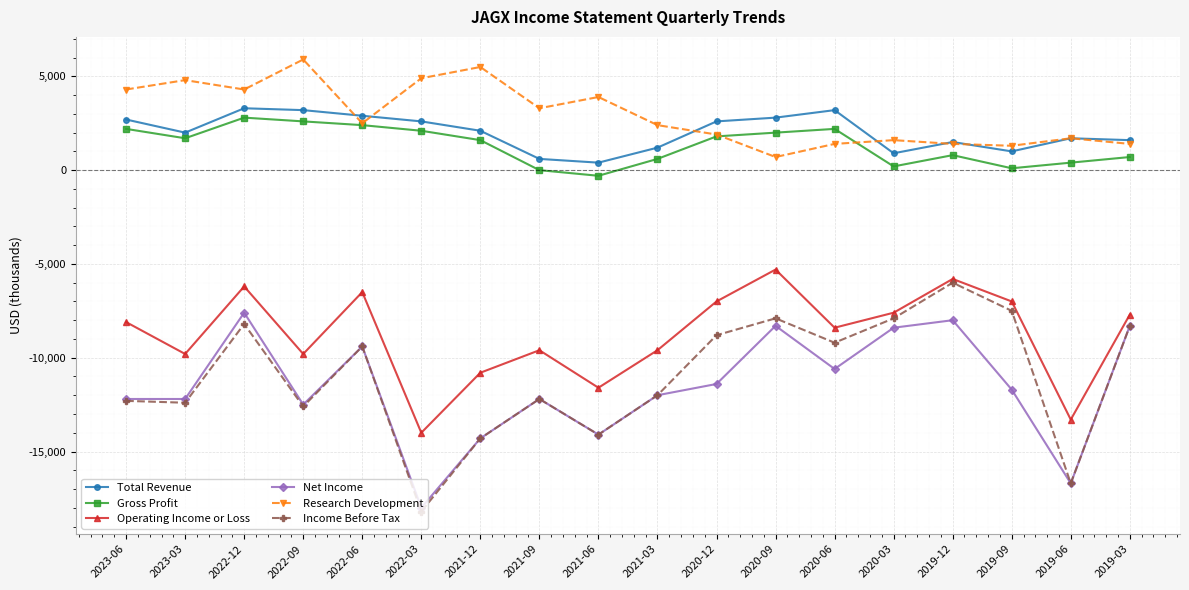

What is the difference between the Income Before Tax values at 2019-09 and 2019-12?

1500